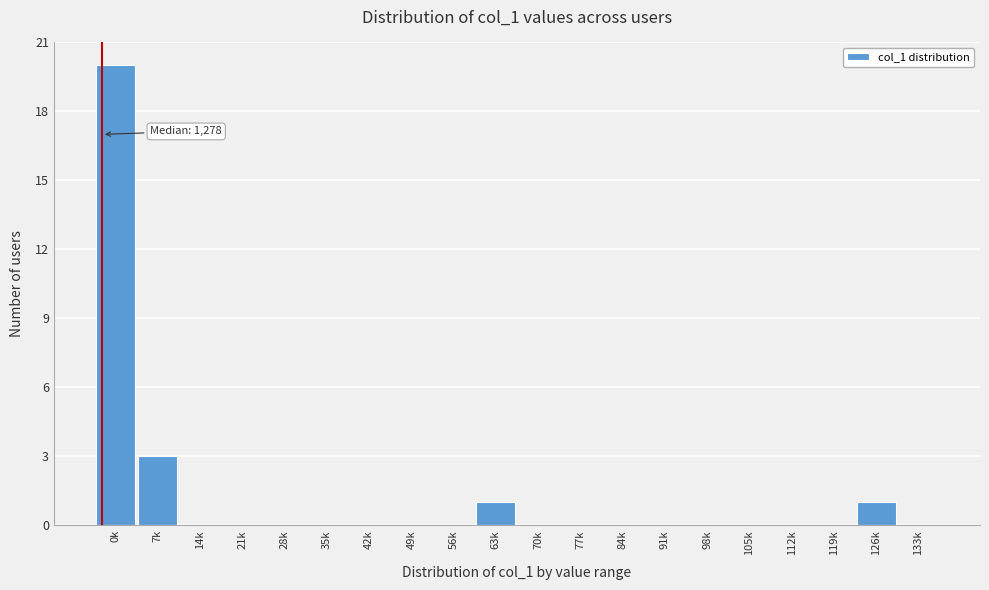

Reading left to right, list all the values displayed in this chart.

0k=20	7k=3	14k=0	21k=0	28k=0	35k=0	42k=0	49k=0	56k=0	63k=1	70k=0	77k=0	84k=0	91k=0	98k=0	105k=0	112k=0	119k=0	126k=1	133k=0